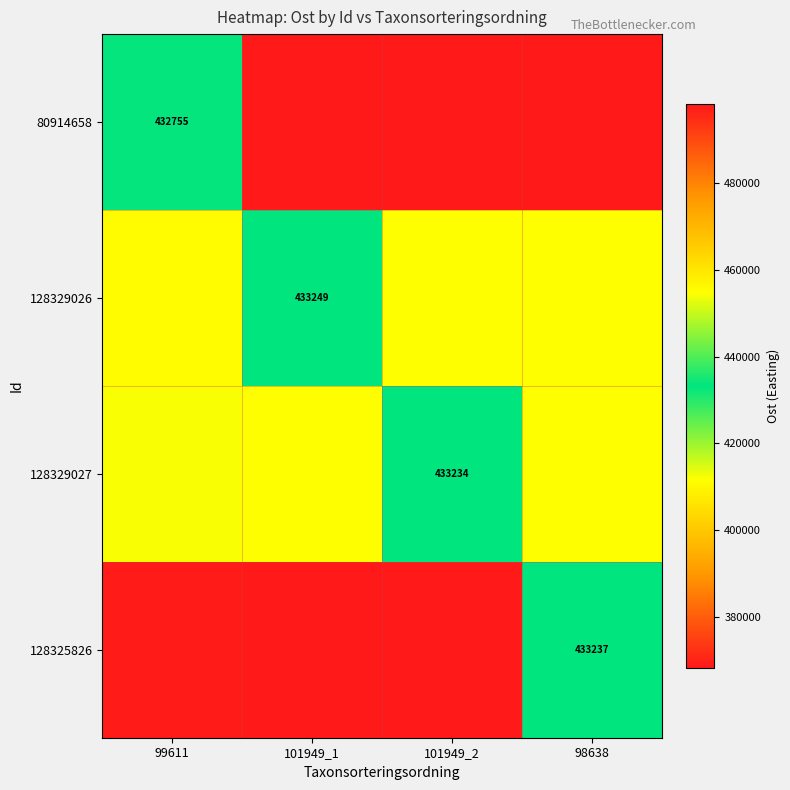

How many categories are shown in the chart?

4